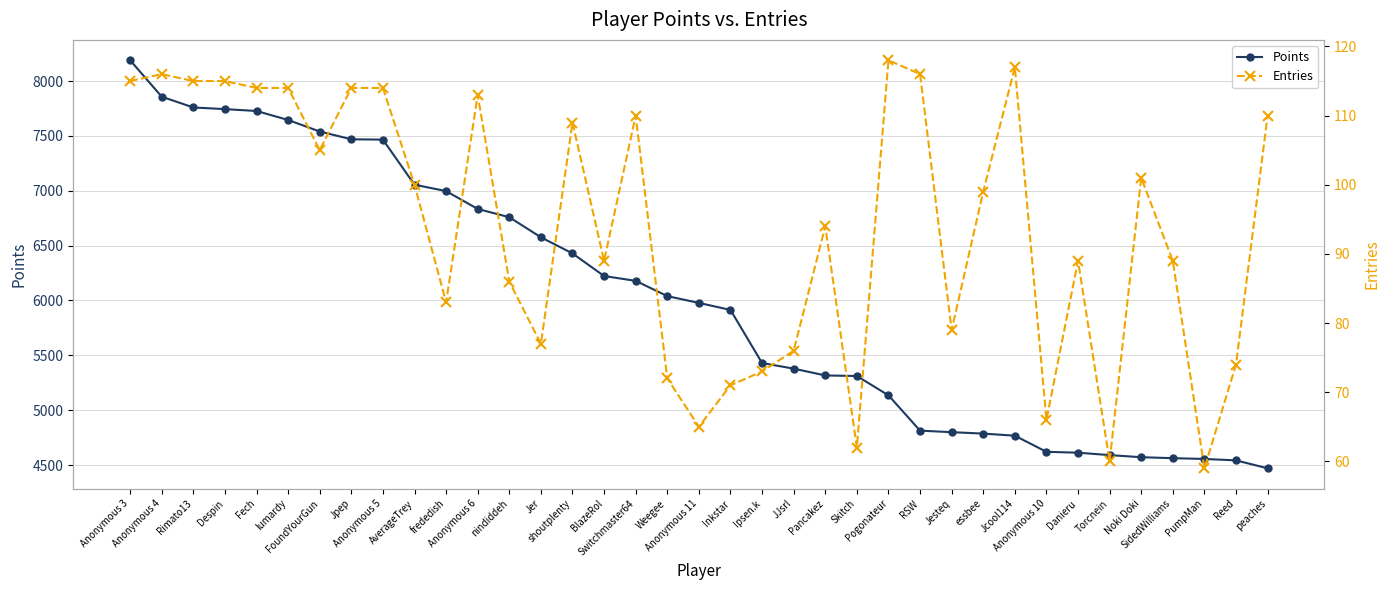

Reading right to left, extract all data points from this chart.

Points: 4471	4543	4556	4563	4572	4591	4613	4621	4768	4787	4800	4814	5136	5312	5317	5379	5430	5914	5978	6040	6179	6223	6429	6576	6759	6834	6997	7055	7466	7469	7540	7645	7727	7744	7759	7857	8189
Entries: 110	74	59	89	101	60	89	66	117	99	79	116	118	62	94	76	73	71	65	72	110	89	109	77	86	113	83	100	114	114	105	114	114	115	115	116	115